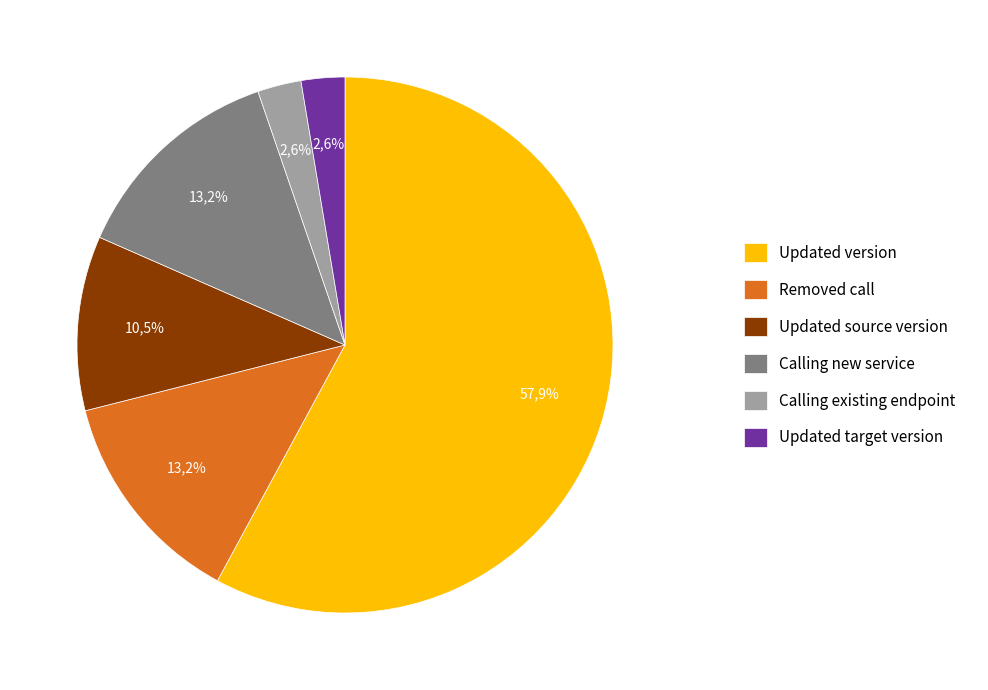

To the nearest percent, what portion does Updated target version represent?

3%